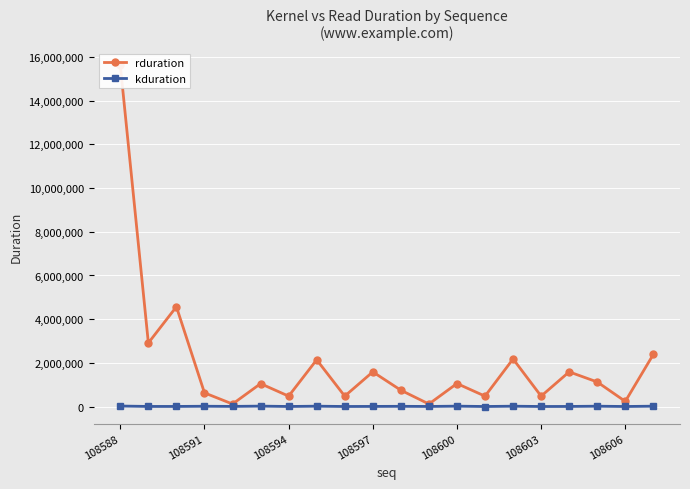

At which label does kduration reach its peak?

108588